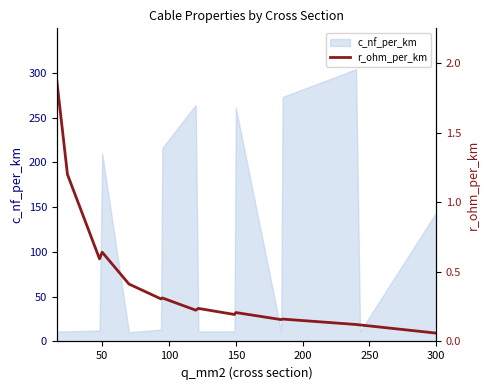

At which label is c_nf_per_km closest to 157?

300